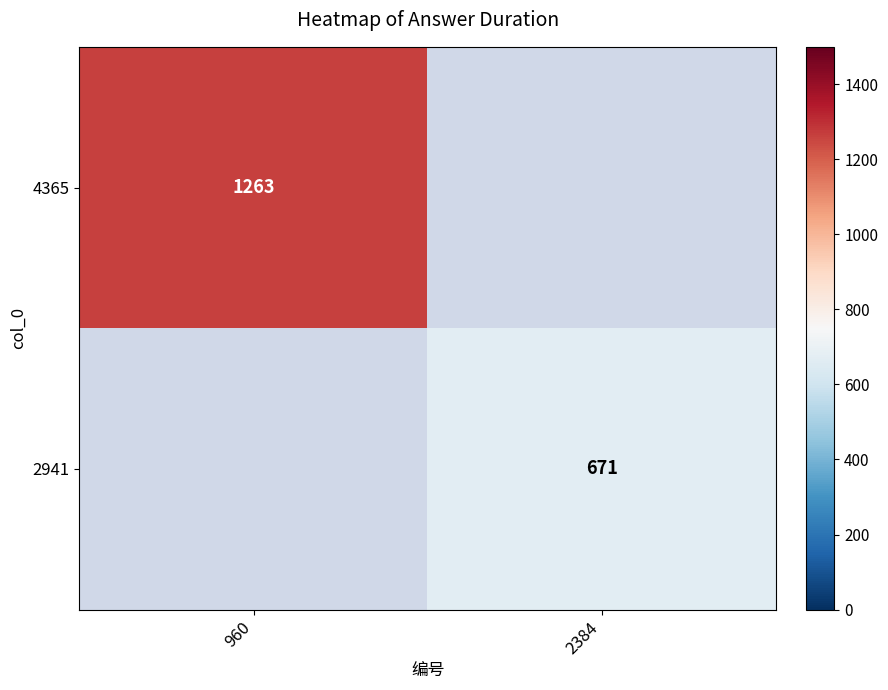

Is it true that 4365 equals 1263 at 960?

True